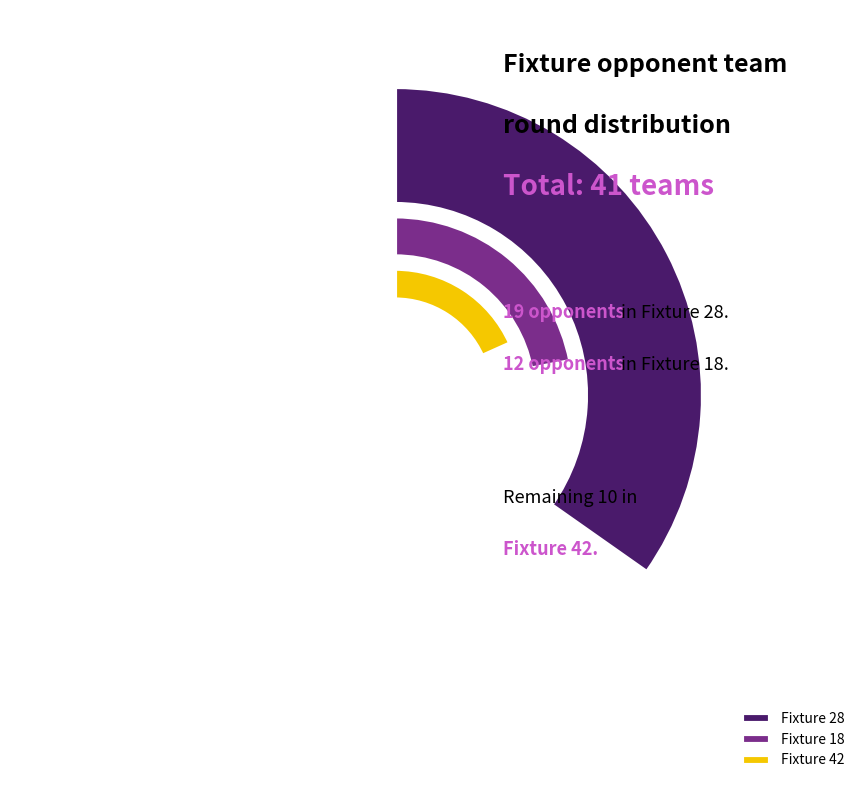

What is the largest slice in the pie chart?

28